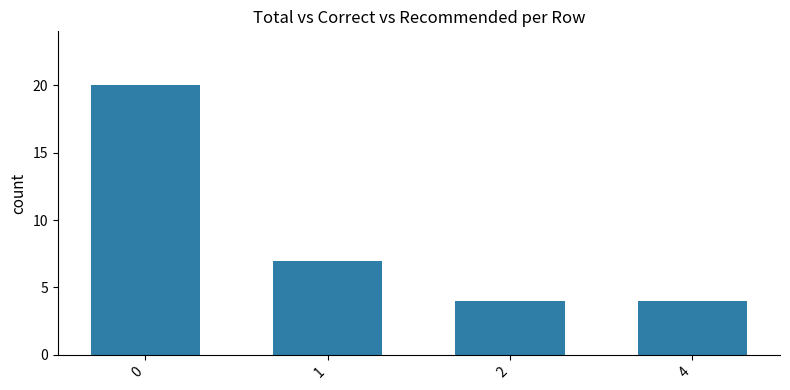

What is the ratio of the value at 4 to the value at 2?

1.0